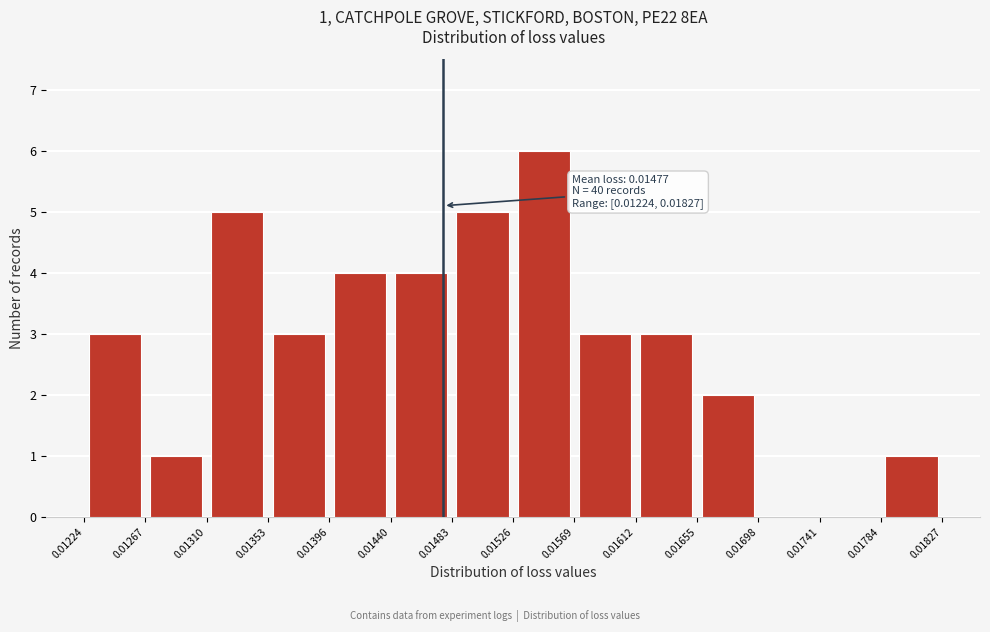

Which range on the x-axis has the tallest bar?

0.01526 to 0.01569